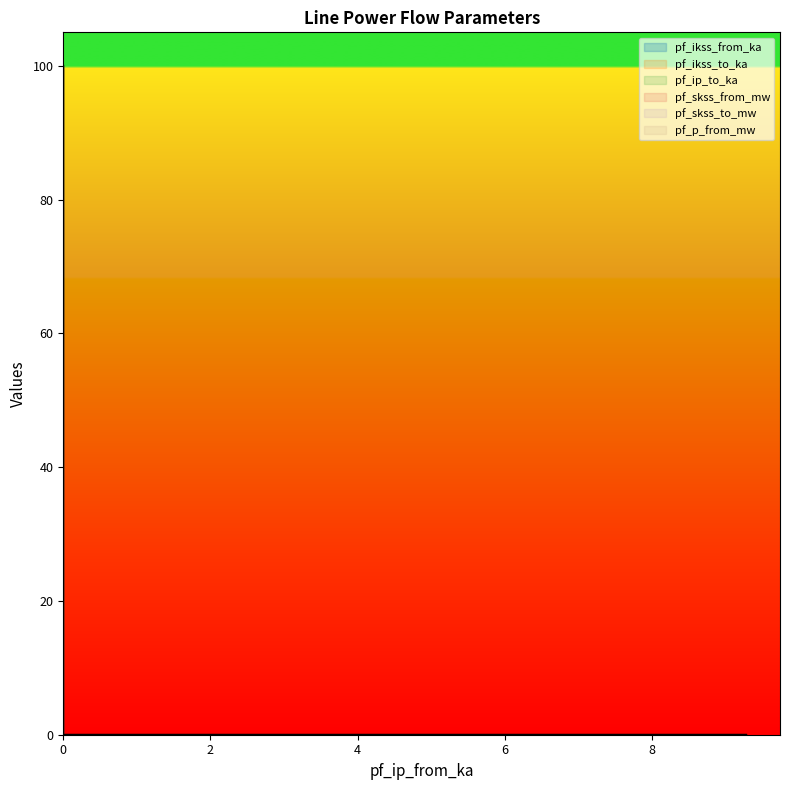

Rank the series by their maximum value, from highest to lowest.

pf_ikss_from_ka, pf_ikss_to_ka, pf_ip_to_ka, pf_skss_from_mw, pf_skss_to_mw, pf_p_from_mw